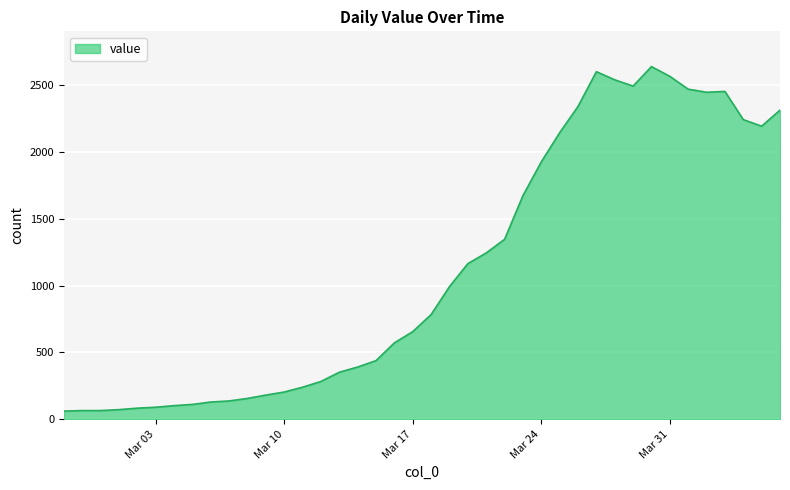

What is the difference between the maximum and minimum values?

2579